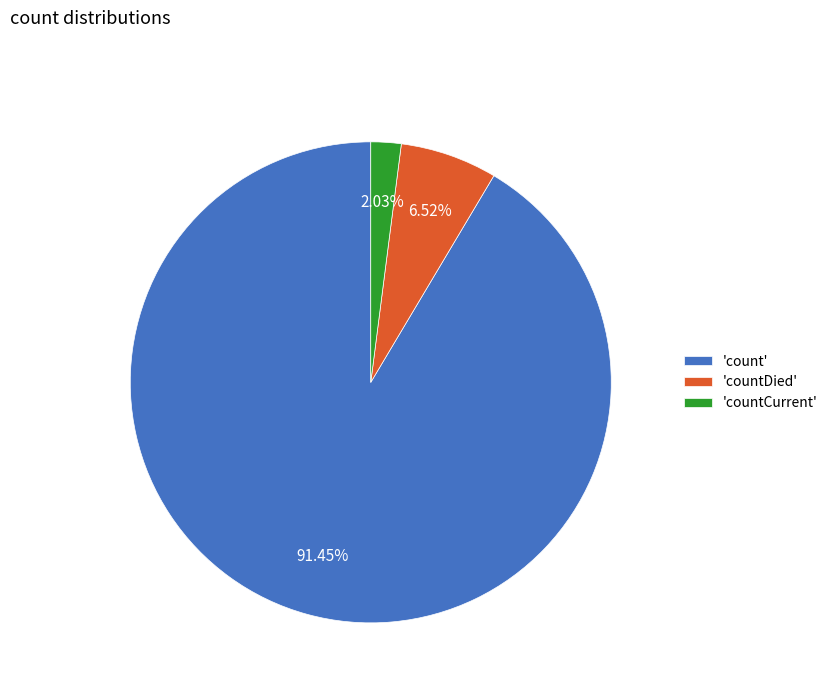

Count the number of slices in the pie.

3